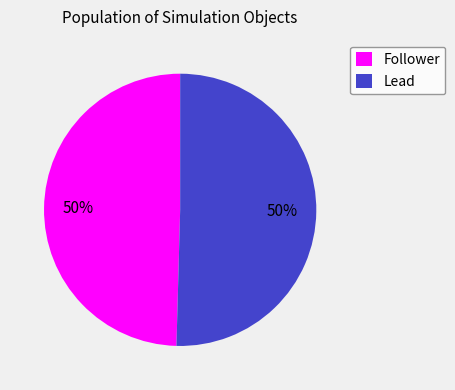

True or false: Follower accounts for 50% of the total.

True